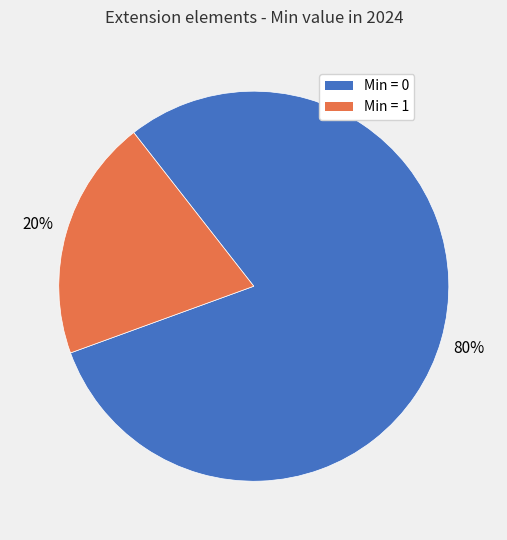

To the nearest percent, what is the difference between the largest and smallest slice percentages?

60%